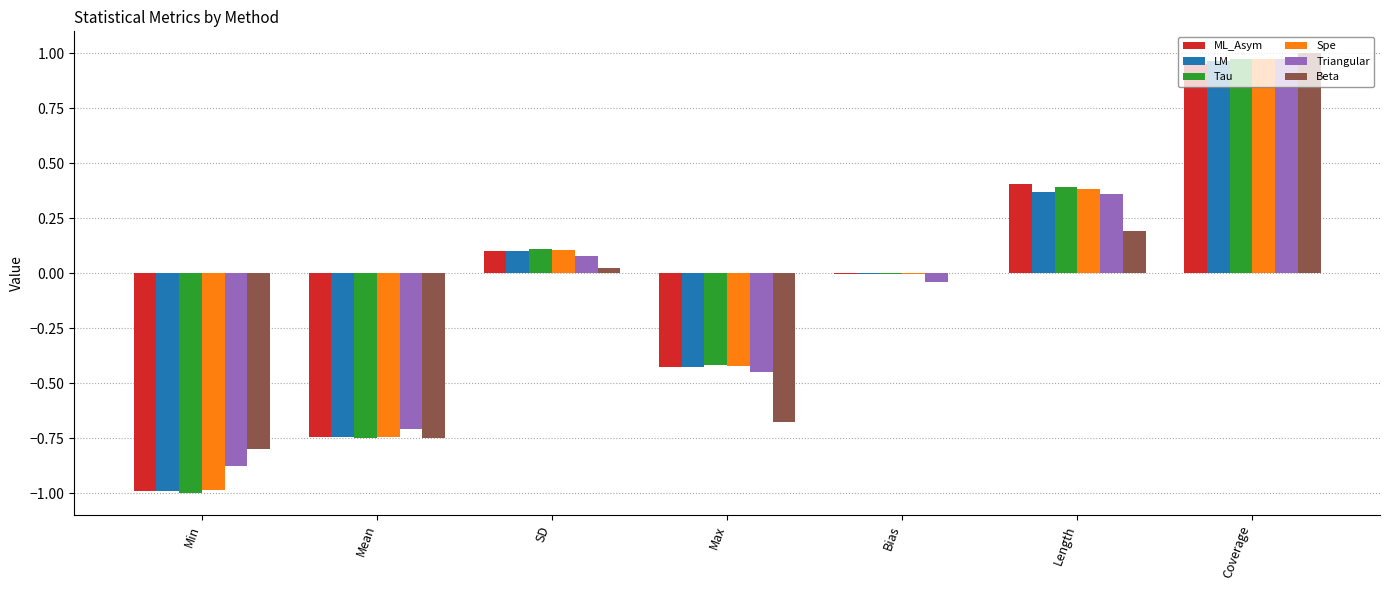

What is the sum of the LM values at Length and Min?

-0.6